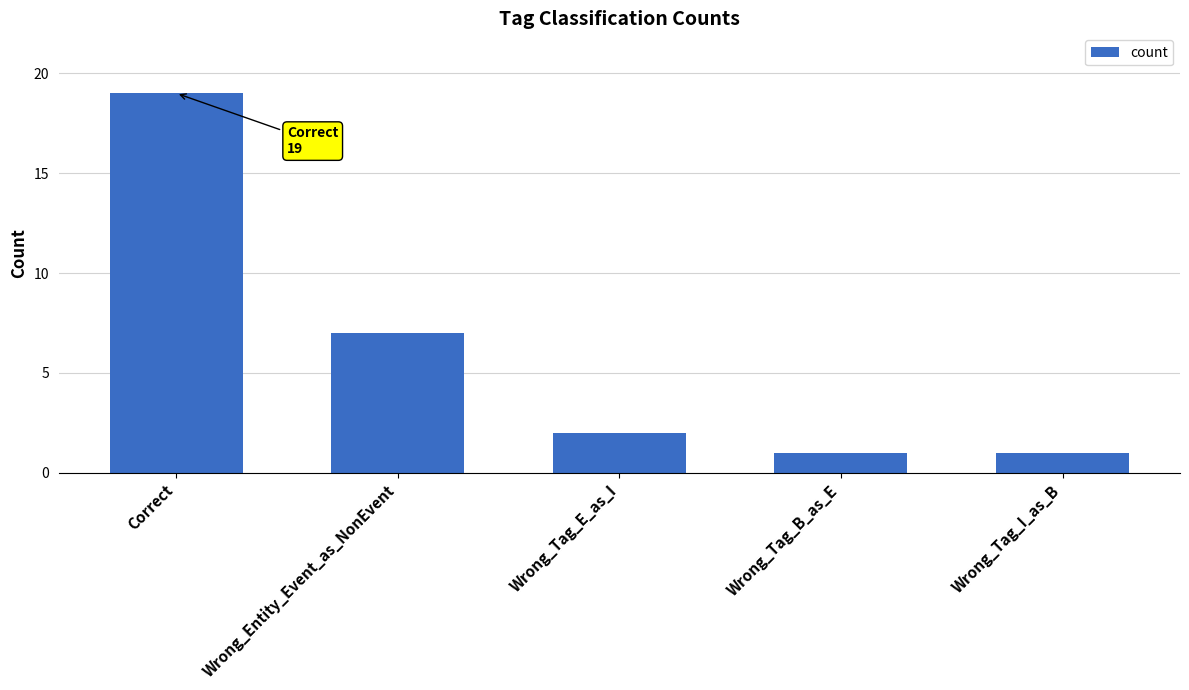

What position from the left is Wrong_Tag_E_as_I?

3